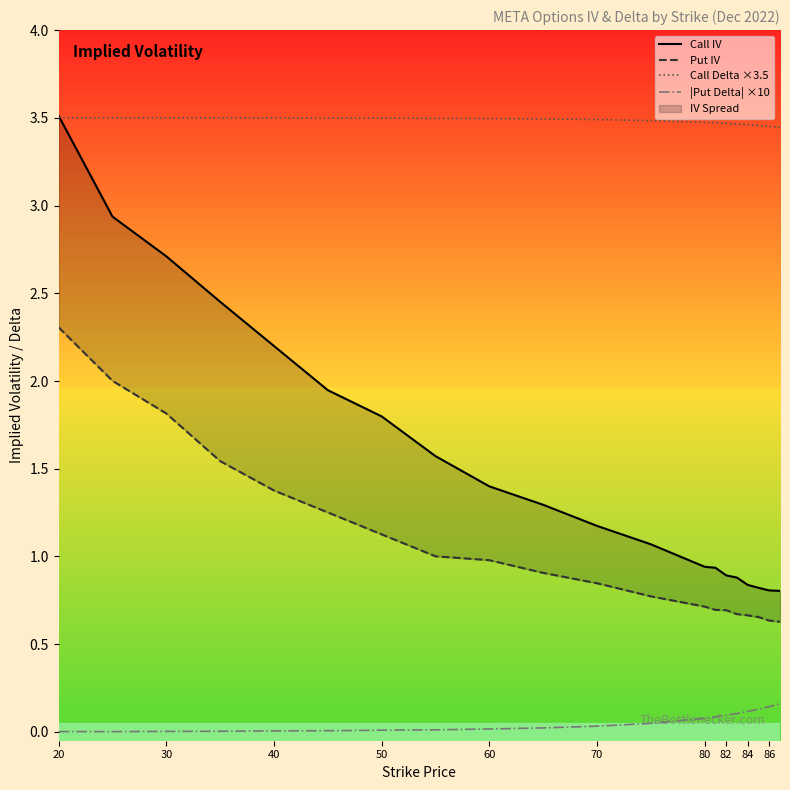

True or false: |Put Delta| ×10 has more than 2 interior local peaks.

False